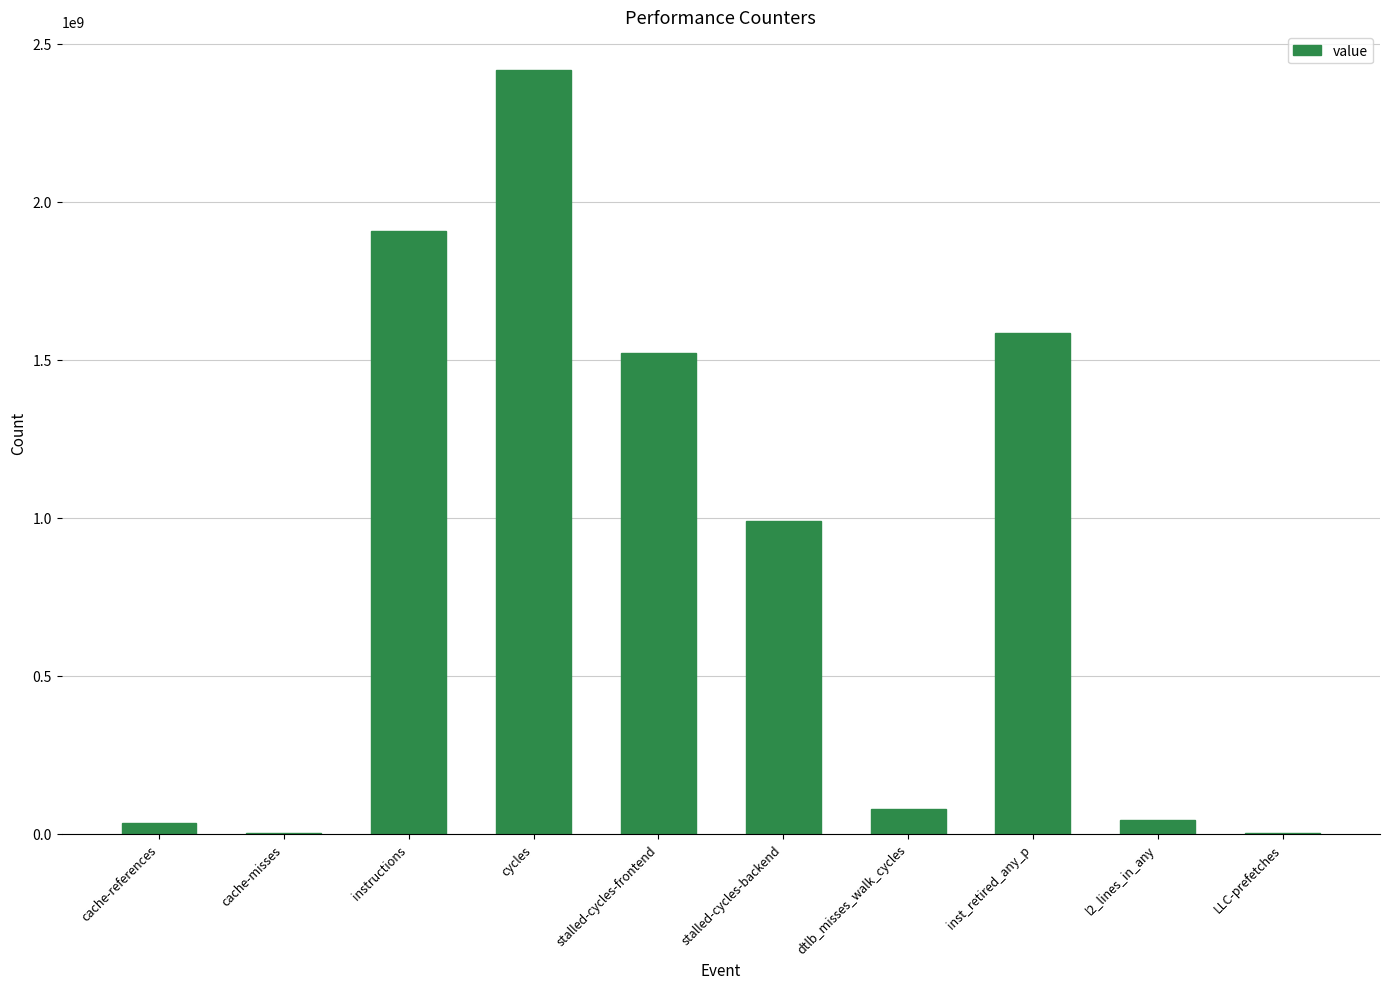

Approximately how many times larger is the value at stalled-cycles-backend compared to instructions?

0.5